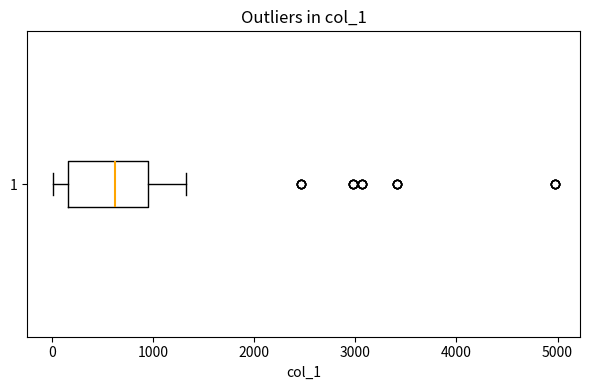

Transcribe this box plot: give where the median line is, the range the box spans, and where the two whiskers end, as read against the x-axis. The values are not printed on the chart, so give them approximately, as read against the axis.

median 600, box 200 to 900, whiskers 0 to 1300